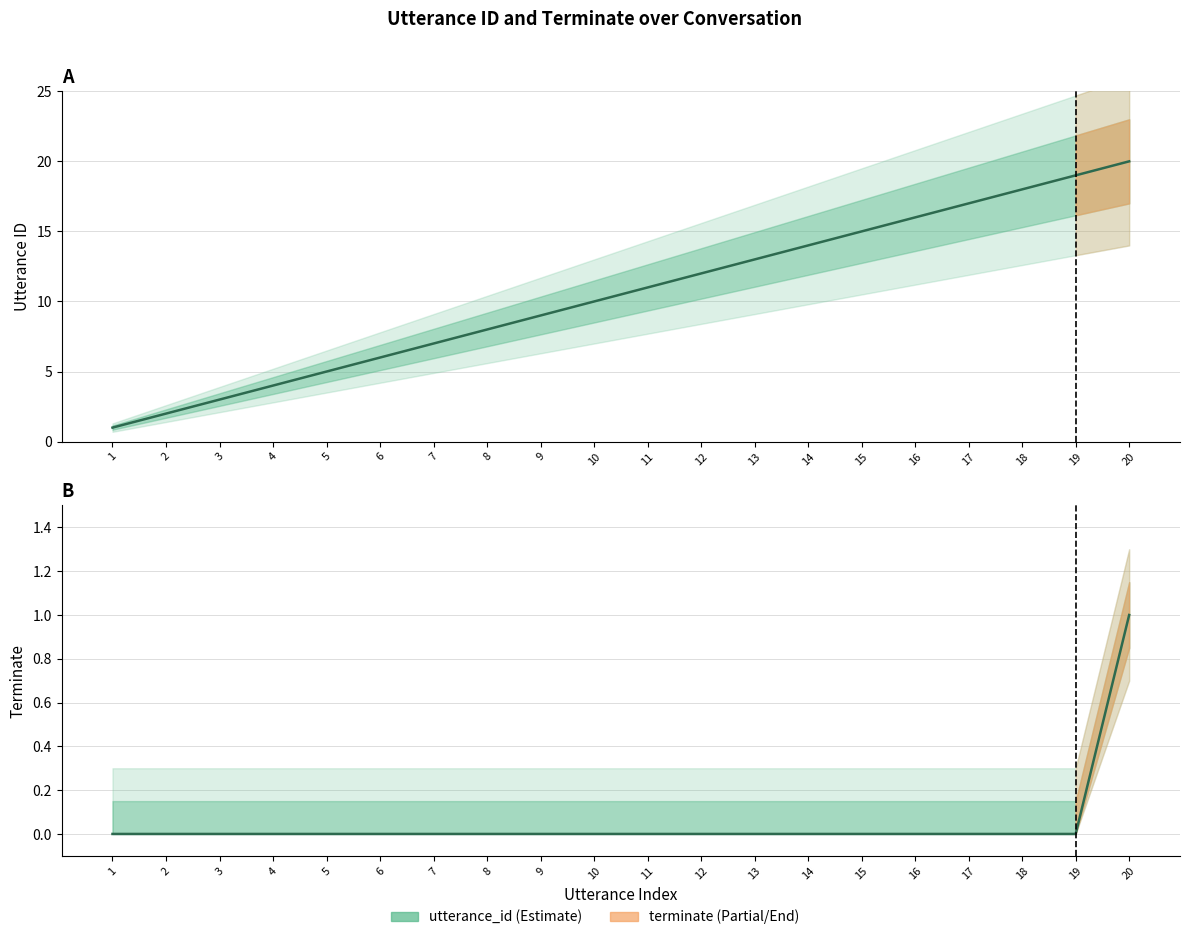

How many data points in utterance_id are above 11?

9